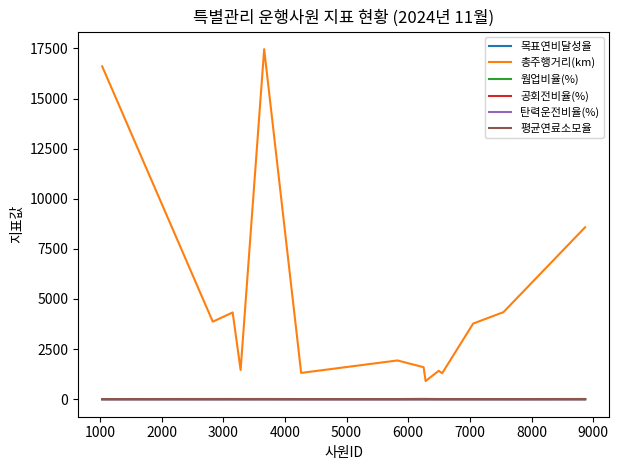

Which series has the largest total across all categories?

총주행거리(km)